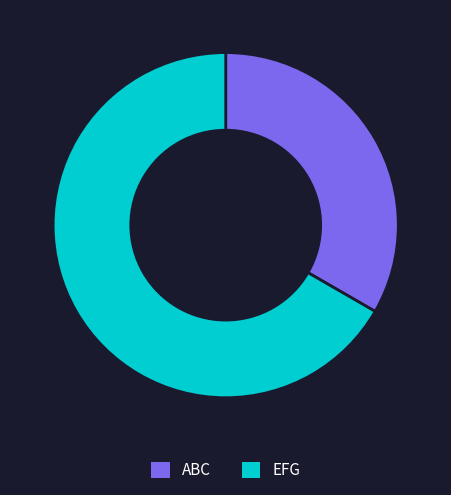

Is it true that EFG is 67% of the pie?

True